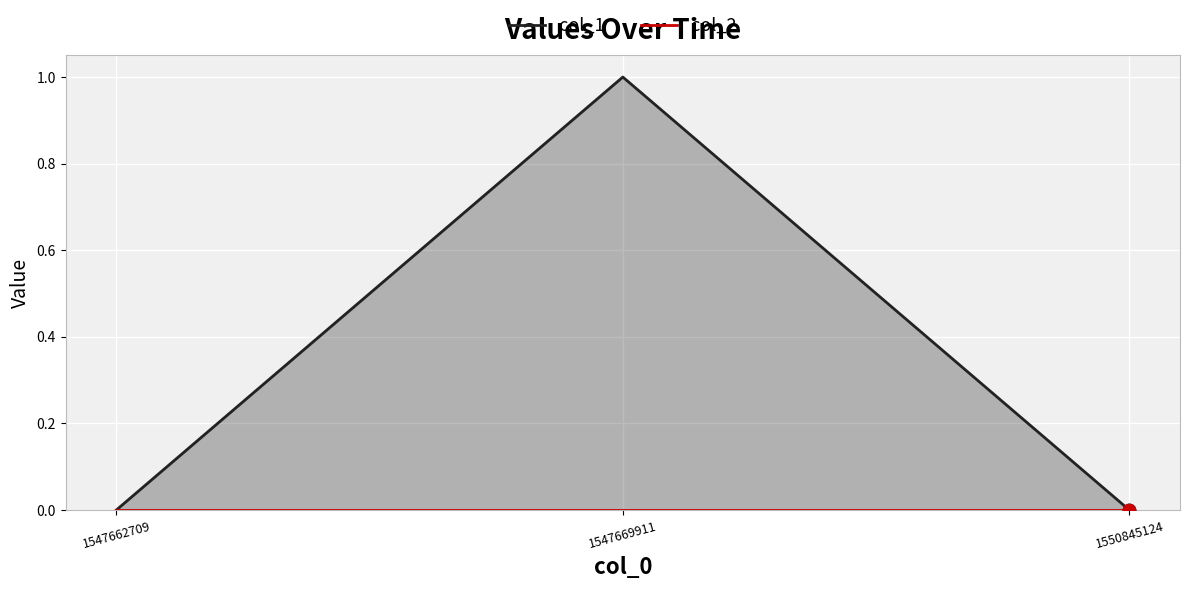

Which series contains the lowest Y value?

col_1